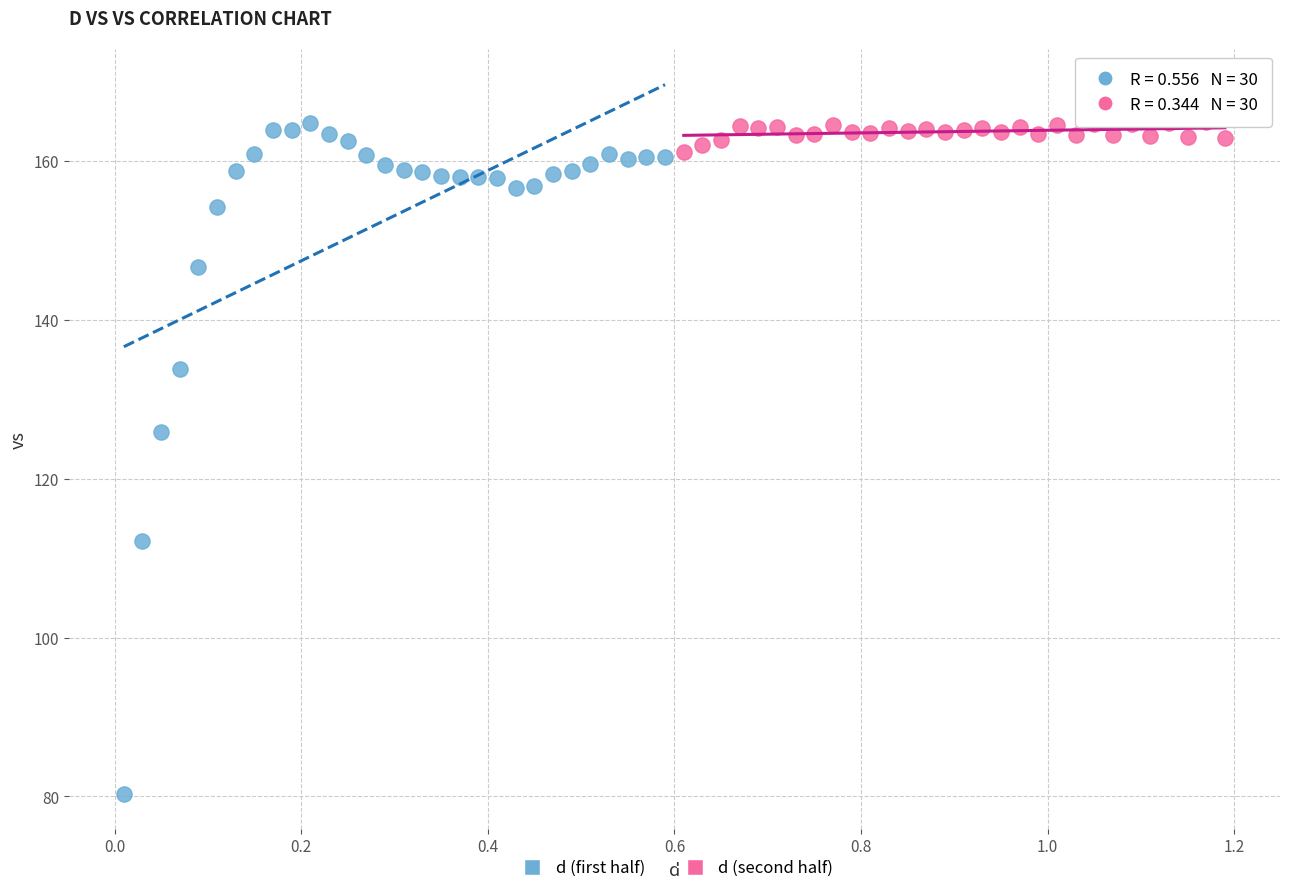

Which series has the widest spread of Y values?

d (first half)